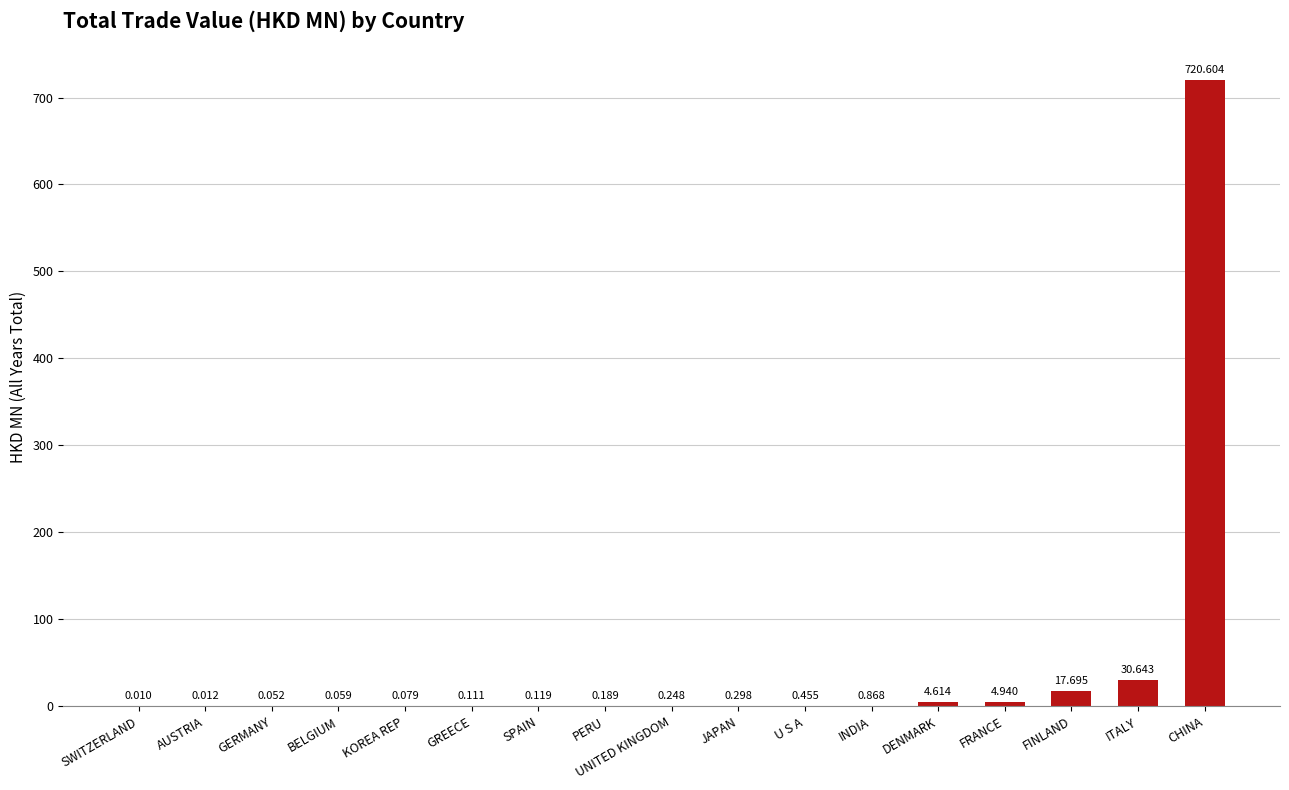

Where is the data nearest to the value 360?

ITALY